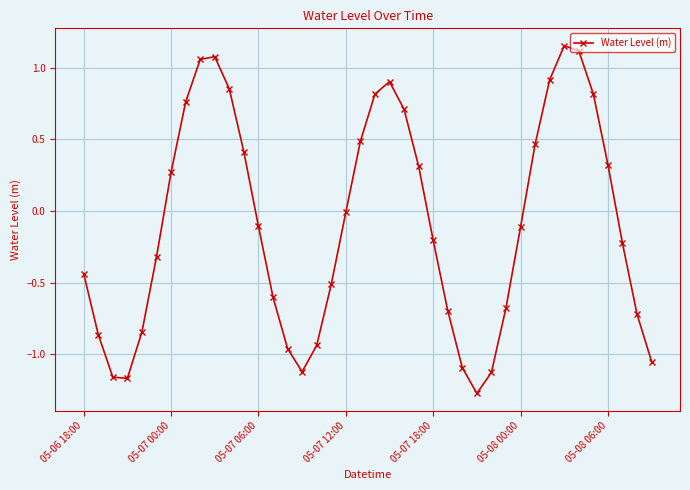

How many interior local valleys (lower than both neighbors) does the data have?

3